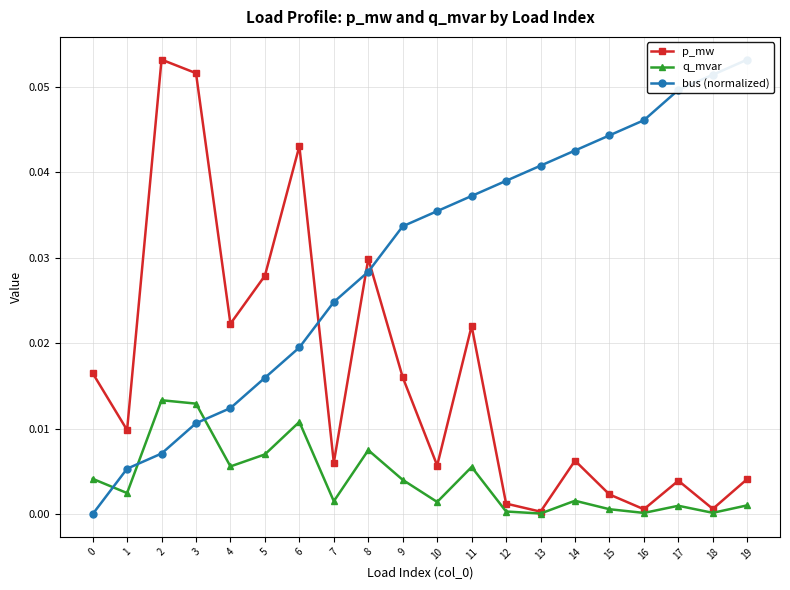

Where is the first local maximum for q_mvar?

2